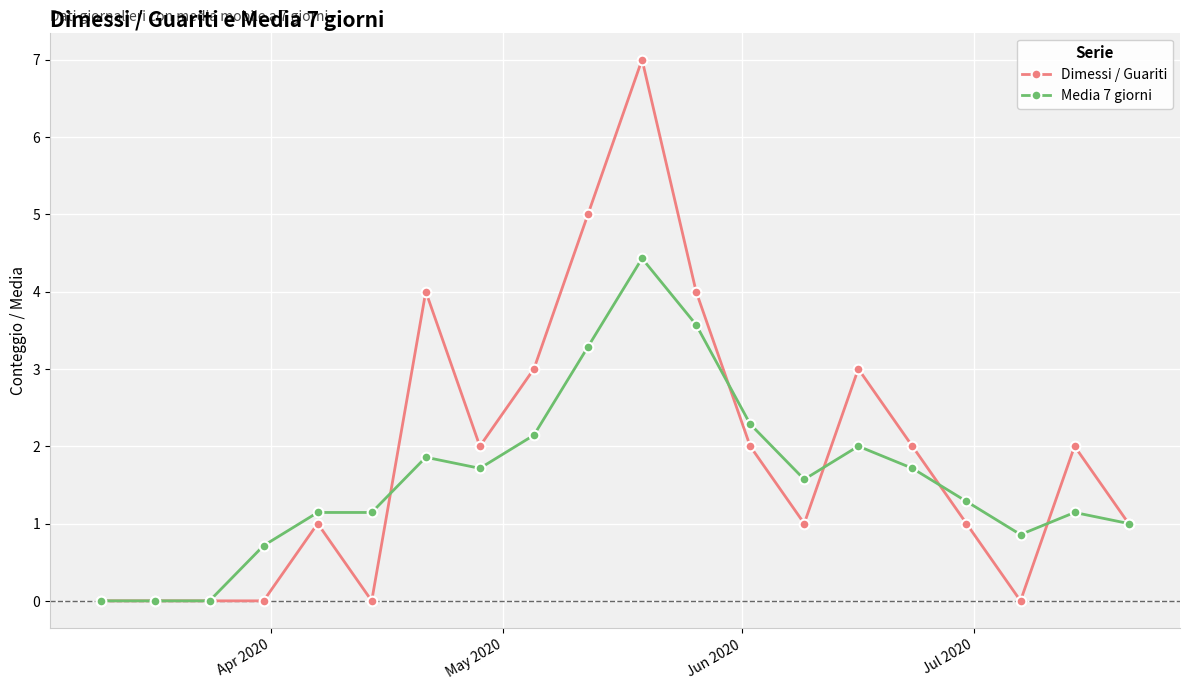

Which series has the largest range (max minus min)?

Dimessi / Guariti